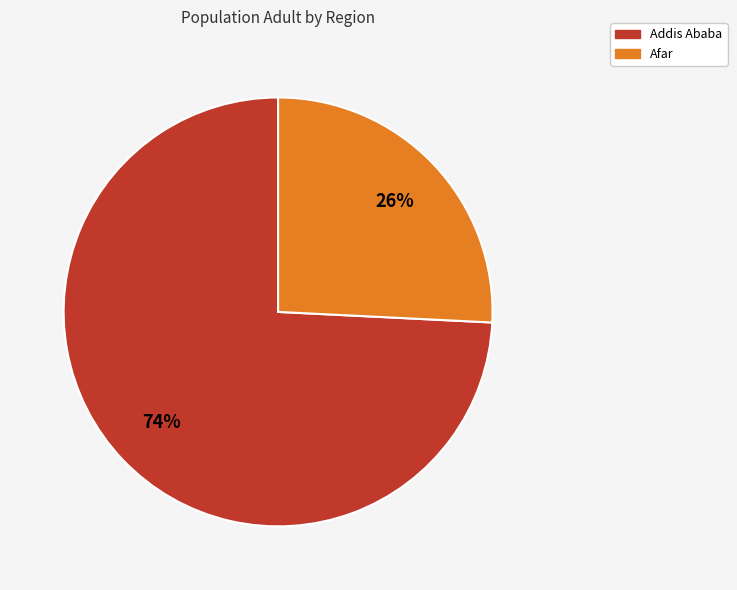

How many segments does this pie chart have?

2